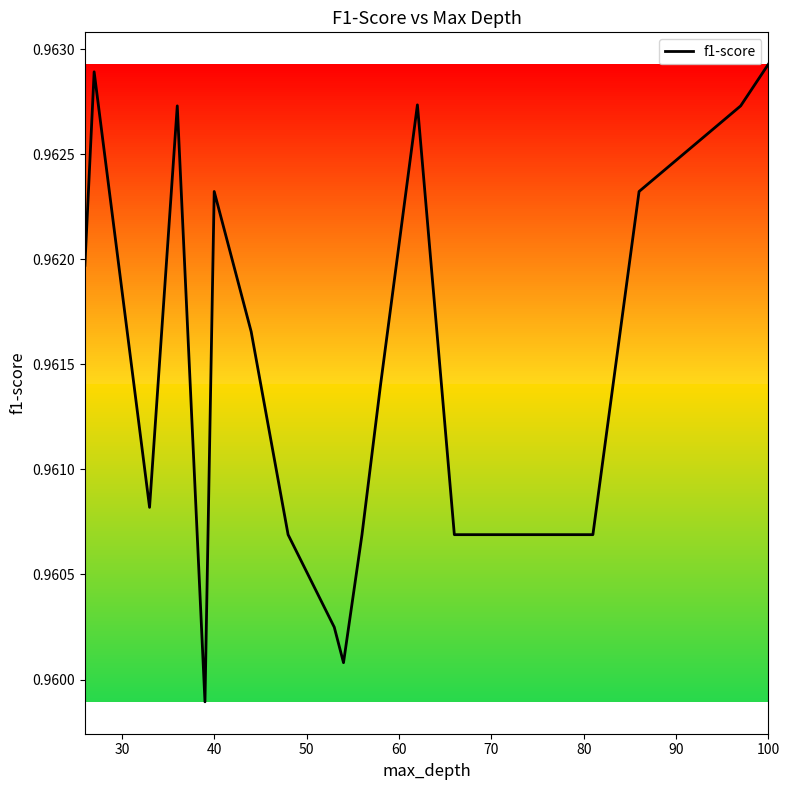

What is the average value?

1.0